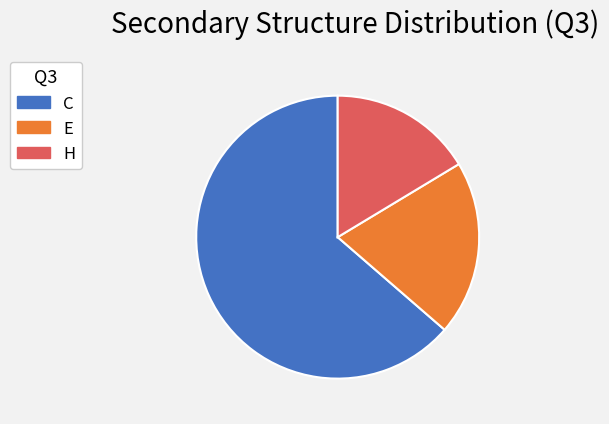

Is the sum of C and H greater than half?

Yes